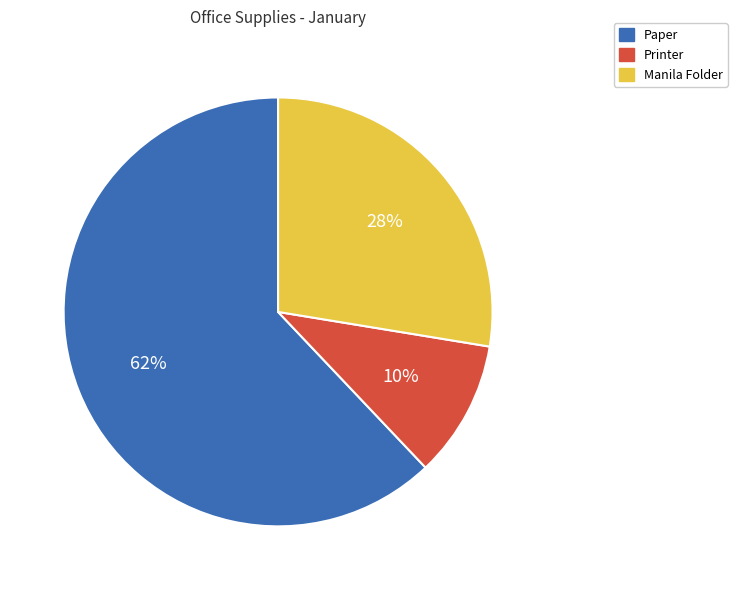

To the nearest percent, what is the difference between the largest and smallest slice percentages?

52%